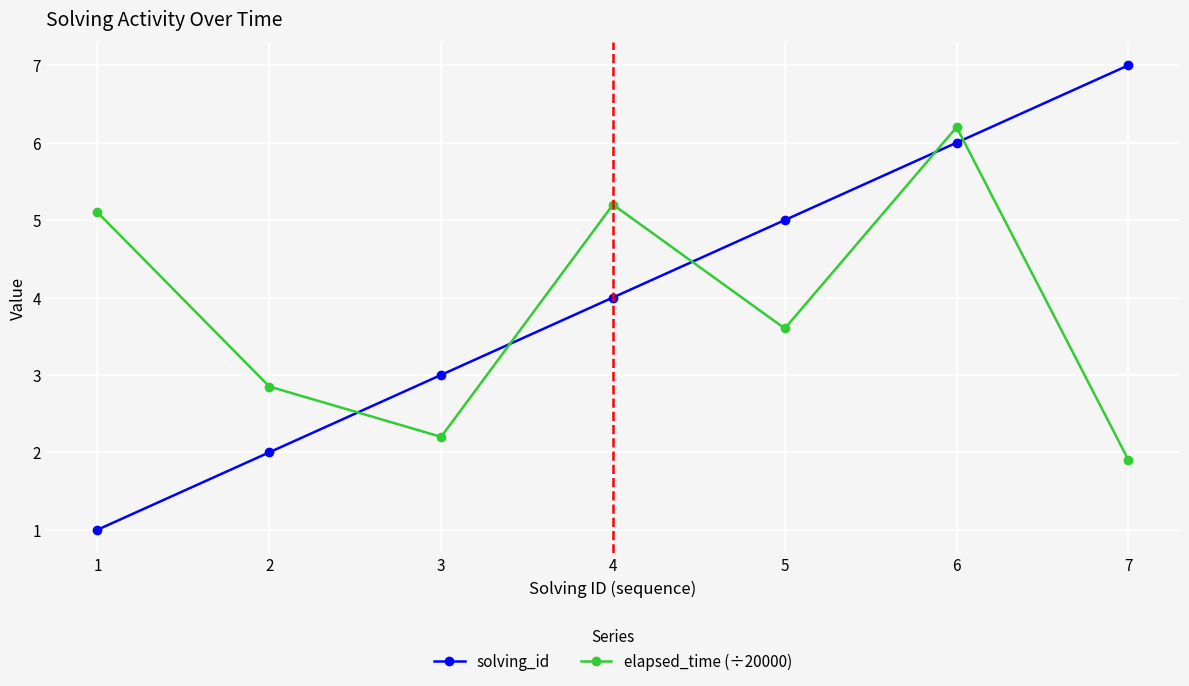

At which category is the sum across all series the highest?

6